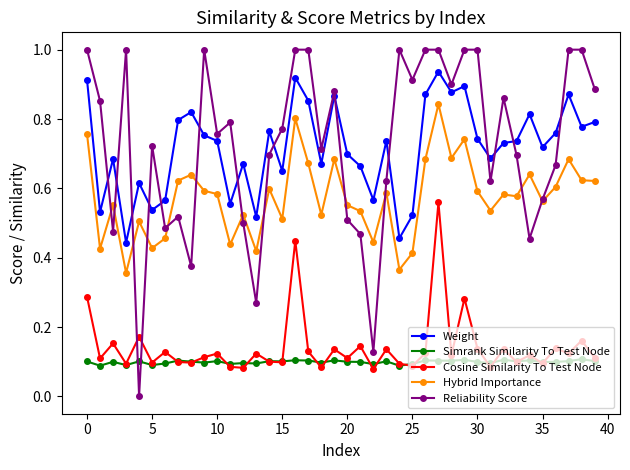

Rank the series by their maximum value, from lowest to highest.

Simrank Similarity To Test Node, Cosine Similarity To Test Node, Hybrid Importance, Weight, Reliability Score